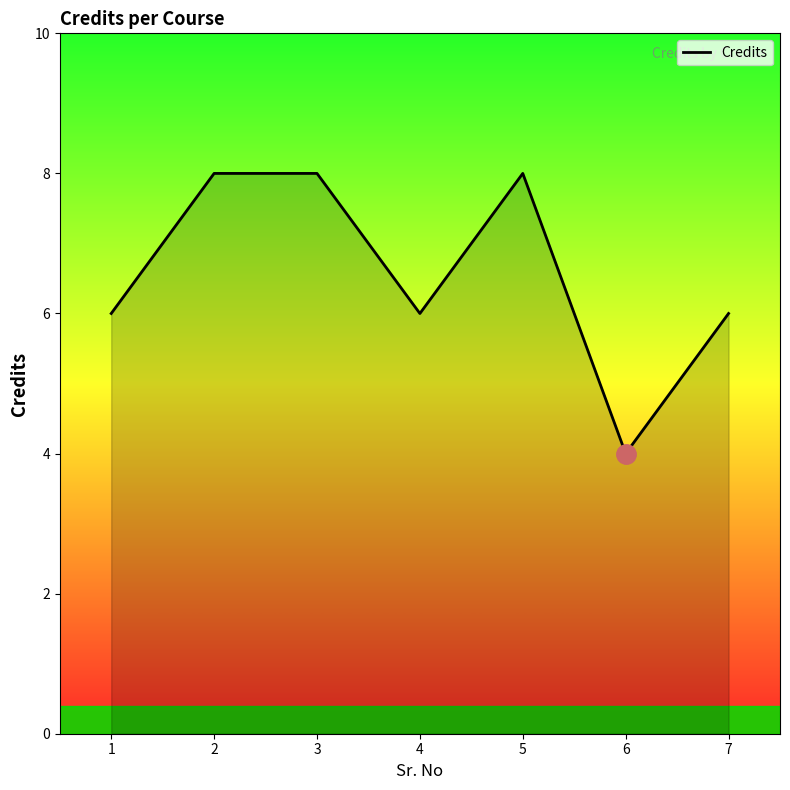

Is it true that the value at 6 is 7?

False